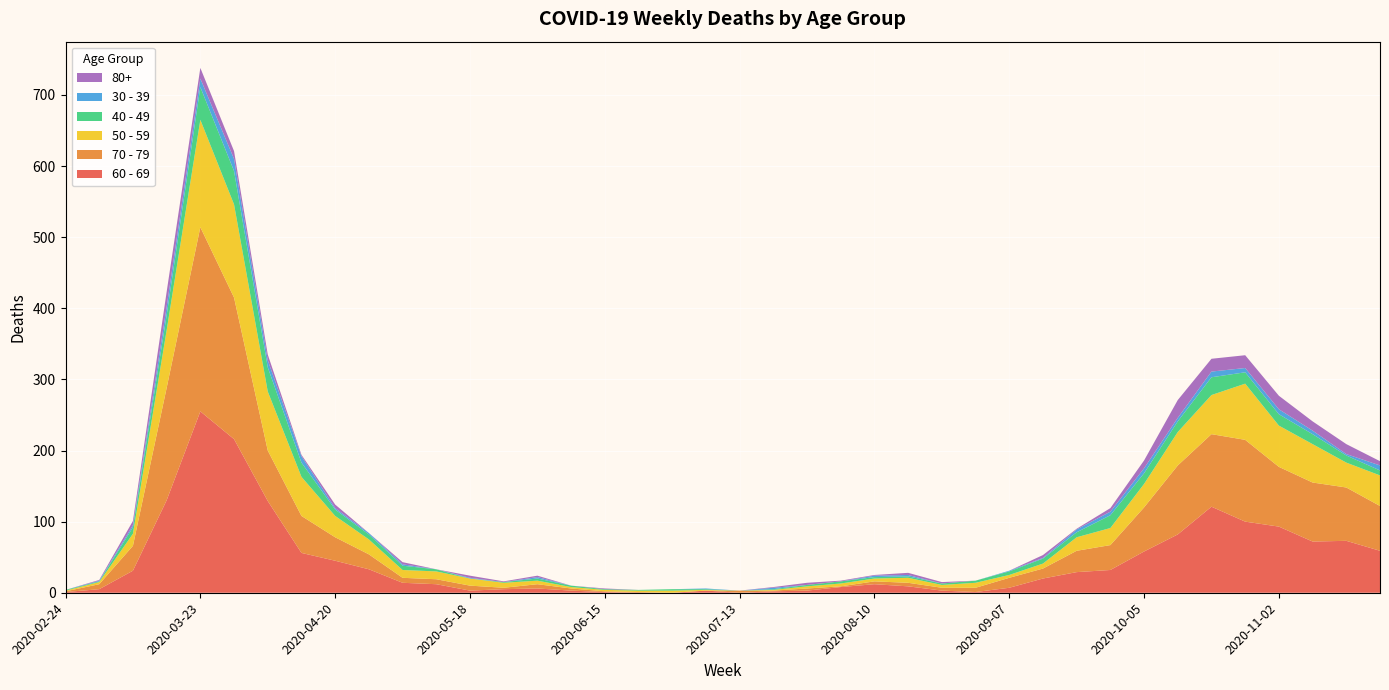

Reading right to left, what are all the values shown in this chart?

60 - 69: 2020-11-23=59	2020-11-16=73	2020-11-09=72	2020-11-02=93	2020-10-26=100	2020-10-19=121	2020-10-12=82	2020-10-05=58	2020-09-28=32	2020-09-21=29	2020-09-14=20	2020-09-07=7	2020-08-31=1	2020-08-24=3	2020-08-17=9	2020-08-10=12	2020-08-03=8	2020-07-27=3	2020-07-20=2	2020-07-13=0	2020-07-06=3	2020-06-29=0	2020-06-22=0	2020-06-15=1	2020-06-08=3	2020-06-01=6	2020-05-25=5	2020-05-18=3	2020-05-11=12	2020-05-04=14	2020-04-27=33	2020-04-20=45	2020-04-13=56	2020-04-06=129	2020-03-30=216	2020-03-23=255	2020-03-16=130	2020-03-09=31	2020-03-02=5	2020-02-24=1
70 - 79: 2020-11-23=63	2020-11-16=75	2020-11-09=83	2020-11-02=84	2020-10-26=115	2020-10-19=102	2020-10-12=97	2020-10-05=62	2020-09-28=35	2020-09-21=30	2020-09-14=14	2020-09-07=14	2020-08-31=6	2020-08-24=4	2020-08-17=5	2020-08-10=4	2020-08-03=1	2020-07-27=3	2020-07-20=1	2020-07-13=3	2020-07-06=0	2020-06-29=0	2020-06-22=1	2020-06-15=1	2020-06-08=3	2020-06-01=6	2020-05-25=2	2020-05-18=7	2020-05-11=7	2020-05-04=7	2020-04-27=21	2020-04-20=33	2020-04-13=52	2020-04-06=71	2020-03-30=199	2020-03-23=259	2020-03-16=158	2020-03-09=35	2020-03-02=7	2020-02-24=1
50 - 59: 2020-11-23=43	2020-11-16=35	2020-11-09=54	2020-11-02=58	2020-10-26=79	2020-10-19=55	2020-10-12=47	2020-10-05=33	2020-09-28=24	2020-09-21=19	2020-09-14=7	2020-09-07=4	2020-08-31=7	2020-08-24=4	2020-08-17=7	2020-08-10=4	2020-08-03=4	2020-07-27=3	2020-07-20=1	2020-07-13=0	2020-07-06=1	2020-06-29=3	2020-06-22=2	2020-06-15=2	2020-06-08=2	2020-06-01=5	2020-05-25=7	2020-05-18=10	2020-05-11=11	2020-05-04=11	2020-04-27=21	2020-04-20=30	2020-04-13=55	2020-04-06=83	2020-03-30=131	2020-03-23=151	2020-03-16=81	2020-03-09=17	2020-03-02=3	2020-02-24=1
40 - 49: 2020-11-23=7	2020-11-16=10	2020-11-09=14	2020-11-02=16	2020-10-26=16	2020-10-19=25	2020-10-12=15	2020-10-05=15	2020-09-28=18	2020-09-21=7	2020-09-14=7	2020-09-07=5	2020-08-31=3	2020-08-24=2	2020-08-17=2	2020-08-10=2	2020-08-03=3	2020-07-27=2	2020-07-20=1	2020-07-13=0	2020-07-06=1	2020-06-29=2	2020-06-22=1	2020-06-15=1	2020-06-08=2	2020-06-01=3	2020-05-25=1	2020-05-18=0	2020-05-11=3	2020-05-04=6	2020-04-27=7	2020-04-20=9	2020-04-13=20	2020-04-06=34	2020-03-30=47	2020-03-23=46	2020-03-16=21	2020-03-09=9	2020-03-02=1	2020-02-24=1
30 - 39: 2020-11-23=7	2020-11-16=2	2020-11-09=5	2020-11-02=7	2020-10-26=6	2020-10-19=8	2020-10-12=5	2020-10-05=7	2020-09-28=5	2020-09-21=4	2020-09-14=1	2020-09-07=1	2020-08-31=0	2020-08-24=0	2020-08-17=2	2020-08-10=2	2020-08-03=0	2020-07-27=0	2020-07-20=2	2020-07-13=0	2020-07-06=1	2020-06-29=0	2020-06-22=0	2020-06-15=0	2020-06-08=0	2020-06-01=2	2020-05-25=0	2020-05-18=1	2020-05-11=0	2020-05-04=2	2020-04-27=2	2020-04-20=2	2020-04-13=9	2020-04-06=10	2020-03-30=17	2020-03-23=12	2020-03-16=12	2020-03-09=3	2020-03-02=1	2020-02-24=0
80+: 2020-11-23=6	2020-11-16=14	2020-11-09=13	2020-11-02=19	2020-10-26=18	2020-10-19=18	2020-10-12=25	2020-10-05=11	2020-09-28=5	2020-09-21=1	2020-09-14=4	2020-09-07=0	2020-08-31=0	2020-08-24=2	2020-08-17=3	2020-08-10=1	2020-08-03=1	2020-07-27=3	2020-07-20=1	2020-07-13=0	2020-07-06=0	2020-06-29=0	2020-06-22=0	2020-06-15=1	2020-06-08=0	2020-06-01=2	2020-05-25=1	2020-05-18=3	2020-05-11=0	2020-05-04=3	2020-04-27=0	2020-04-20=5	2020-04-13=2	2020-04-06=8	2020-03-30=11	2020-03-23=15	2020-03-16=21	2020-03-09=6	2020-03-02=1	2020-02-24=0